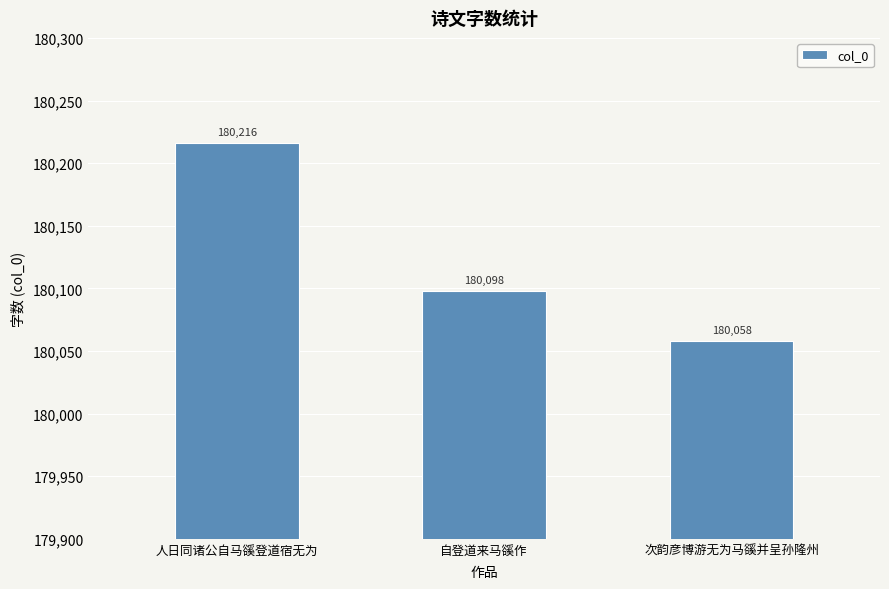

What is the sum of the values at 次韵彦博游无为马豀并呈孙隆州 and 自登道来马豀作?

360156